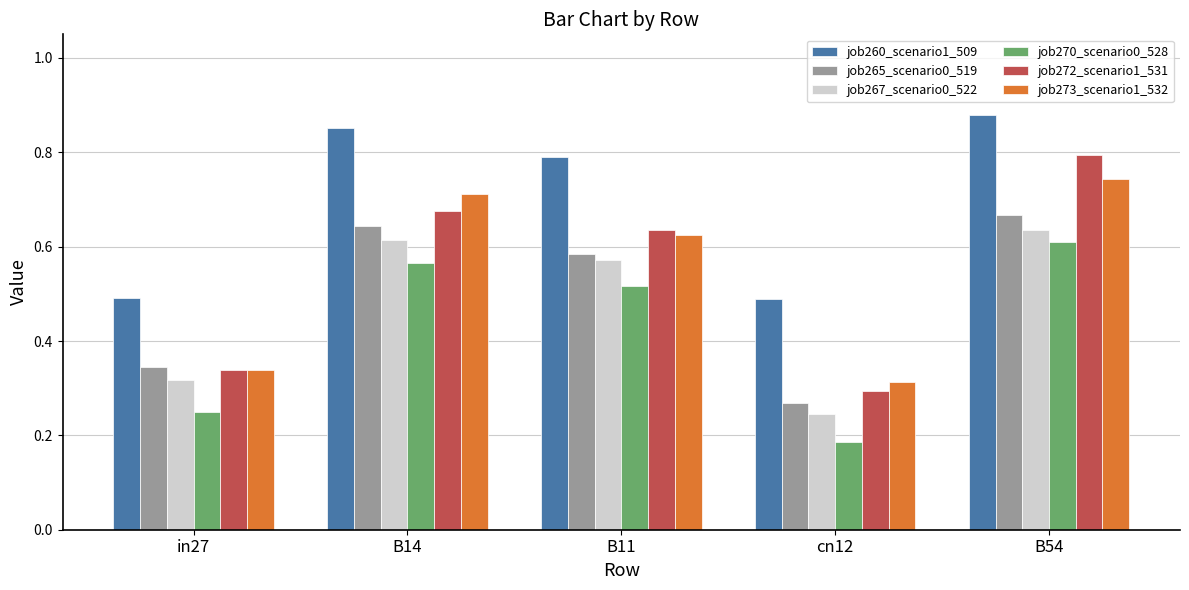

How many bars are there in each group?

6